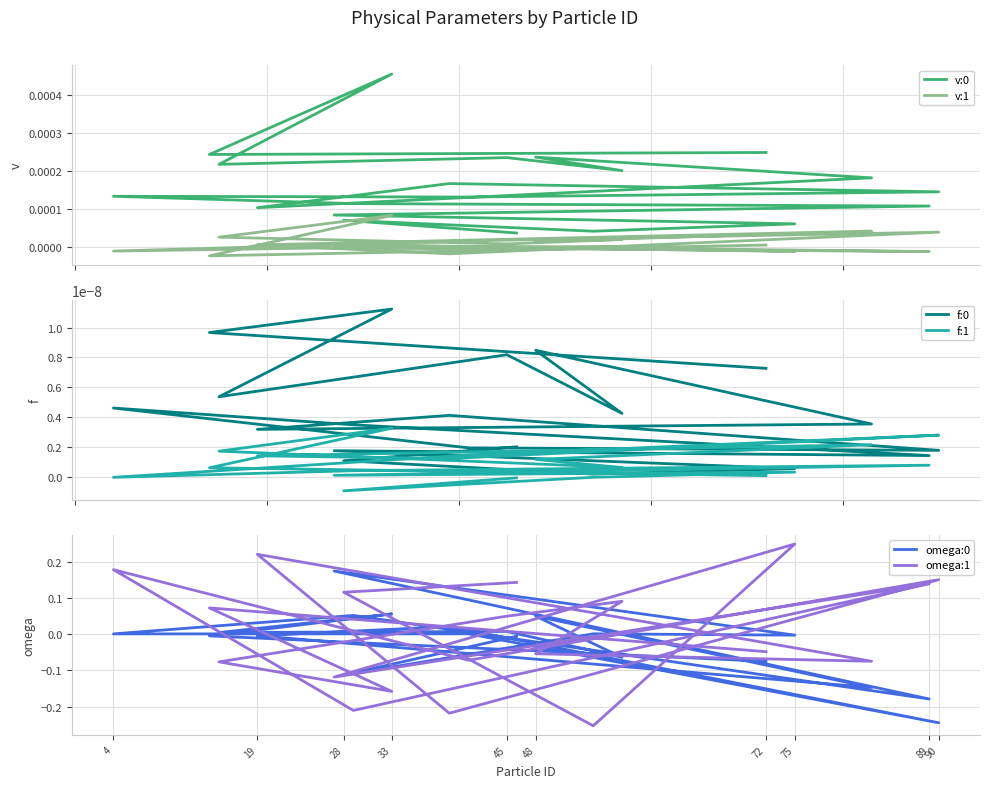

At which category does f:1 reach its first local peak?

33